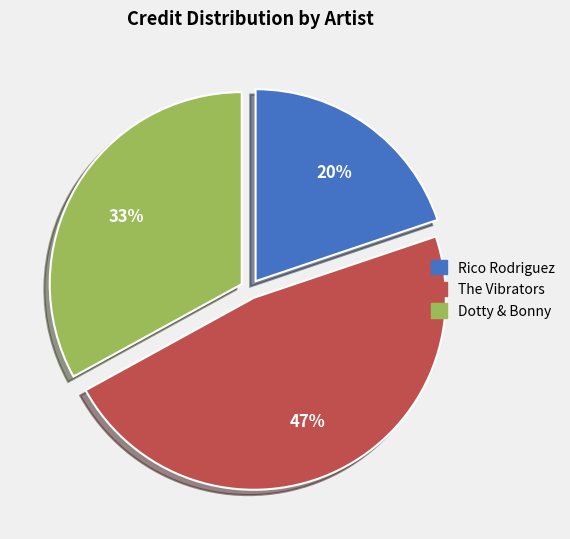

What is the ratio of the value at The Vibrators to the value at Dotty & Bonny?

1.4